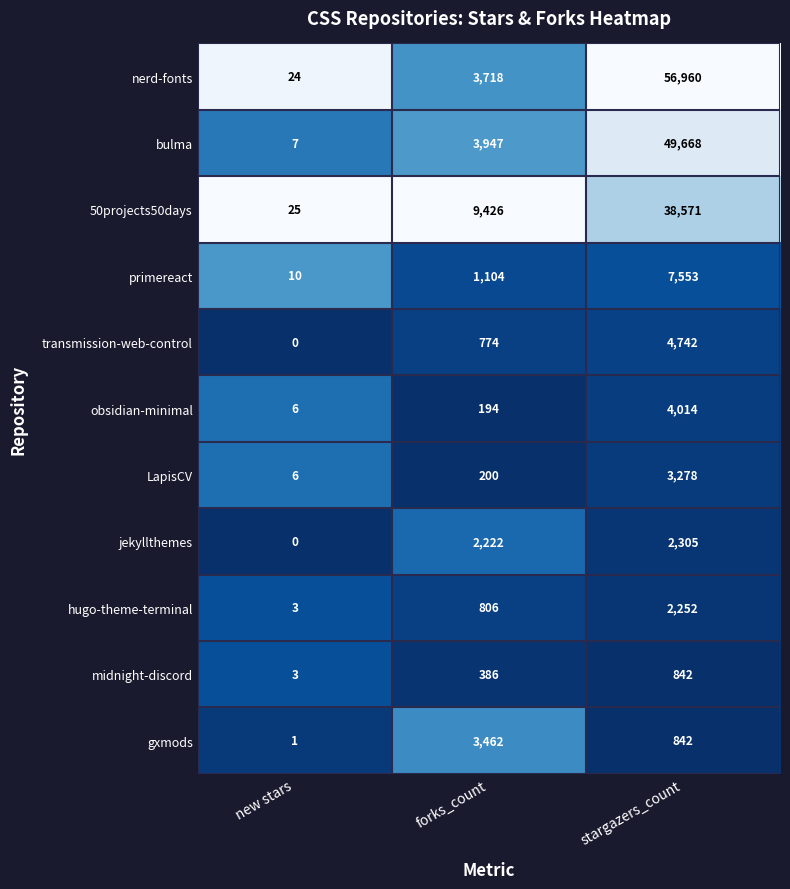

Is it true that nerd-fonts equals 96910 at stargazers_count?

False